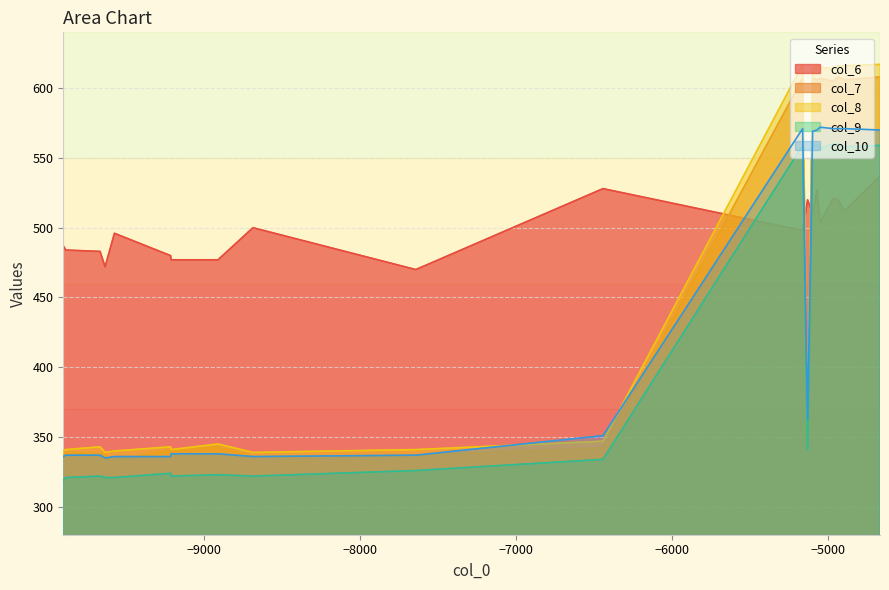

What is the minimum value for col_6?

470